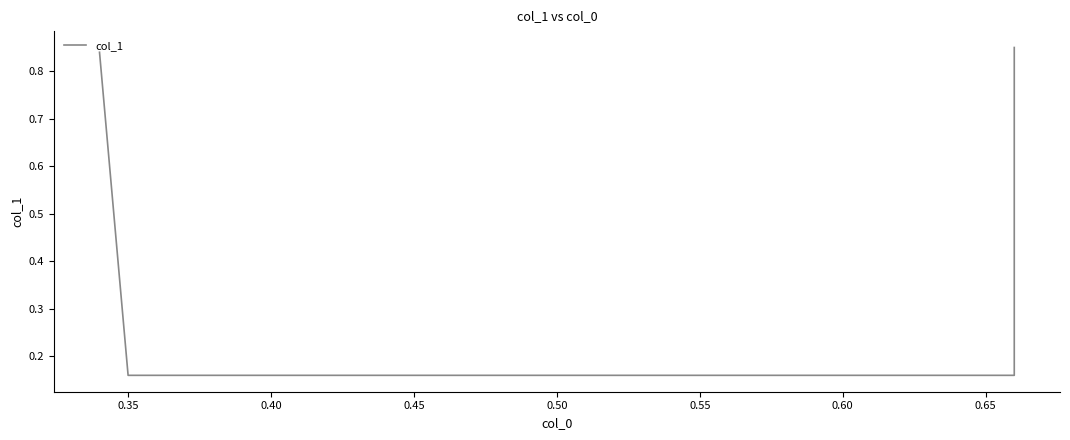

What is the sum of all values?

2.0